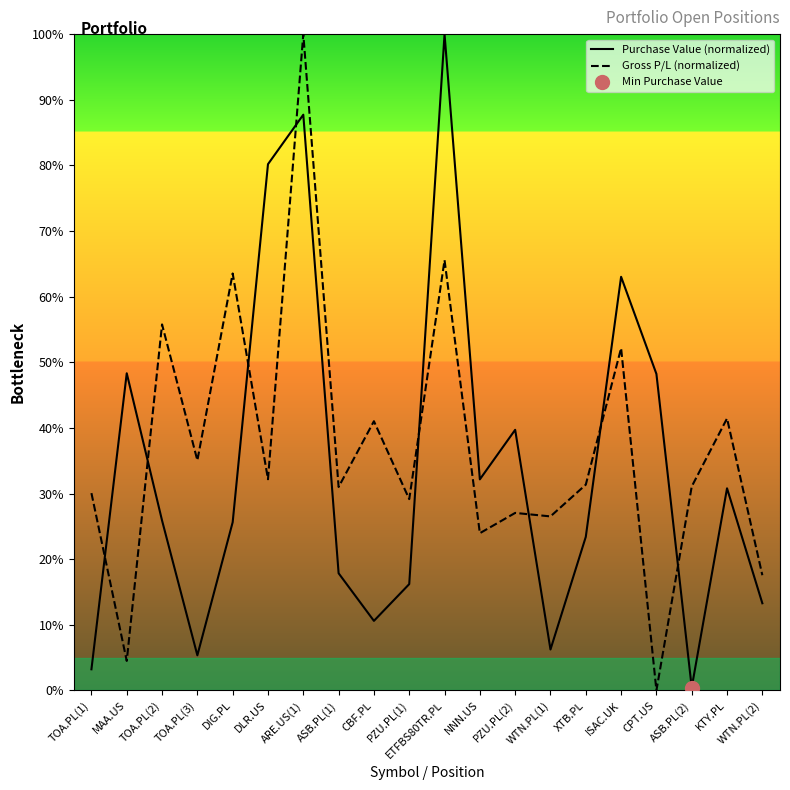

The value of Purchase Value (normalized) at PZU.PL(2) is 39.7. True or false?

True